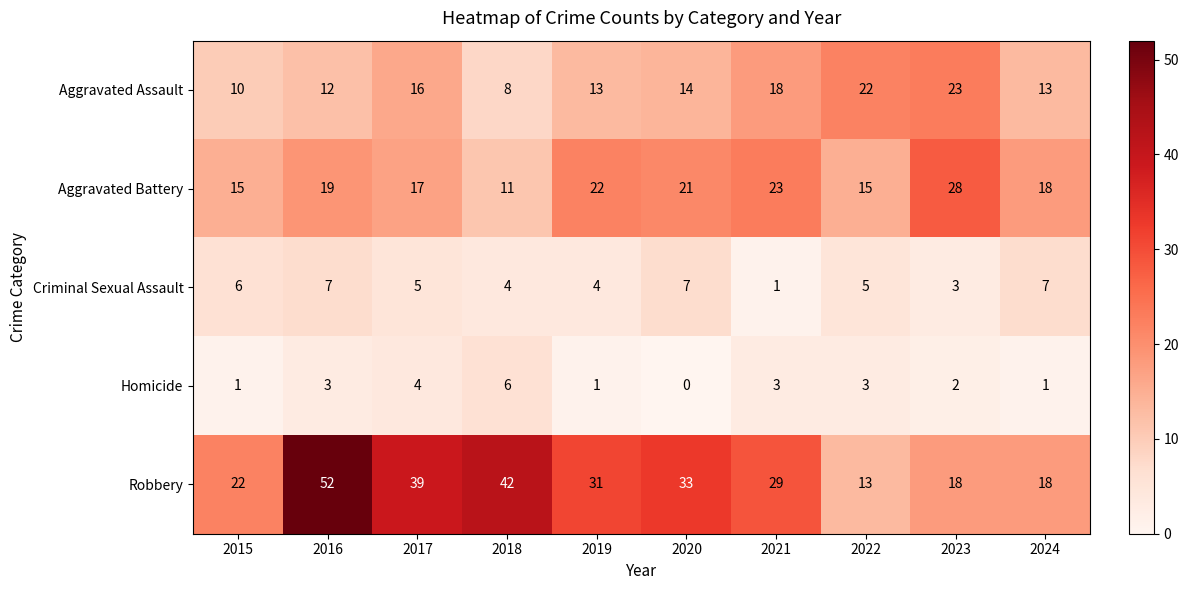

What value does the Homicide series have at 2021?

3